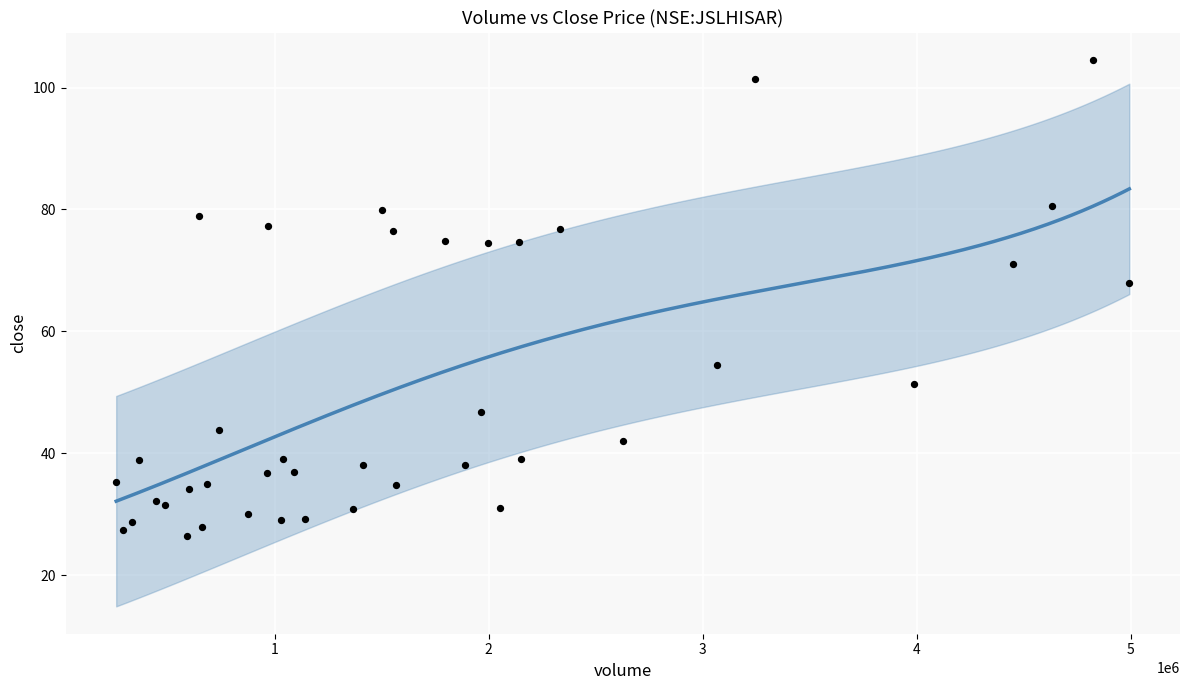

What Y value in the scatter plot is closest to 65?

67.9